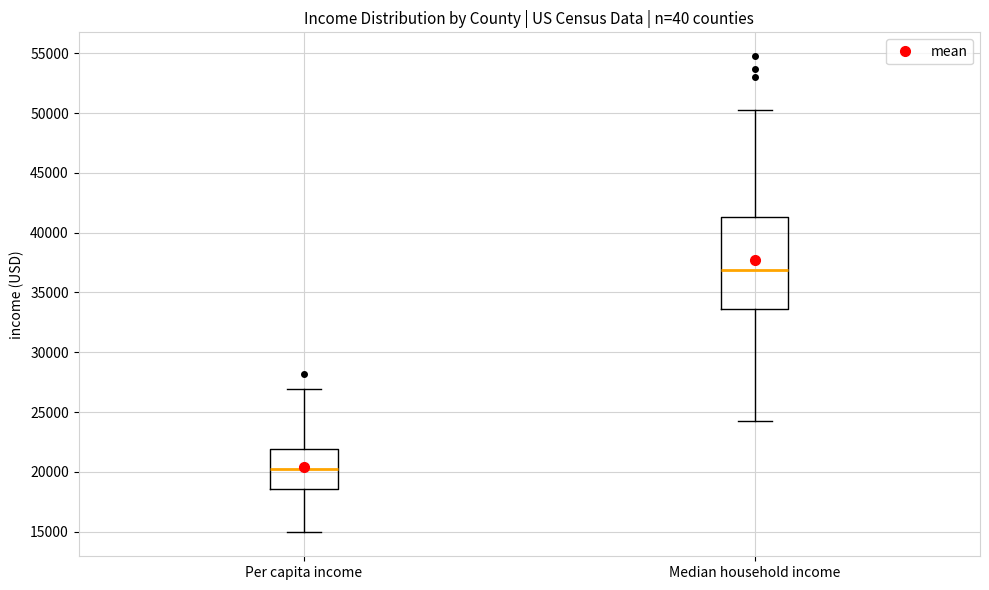

Where does the upper whisker of the box for Median household income end on the y-axis? The values are not printed on the chart, so give them approximately, as read against the axis.

50000